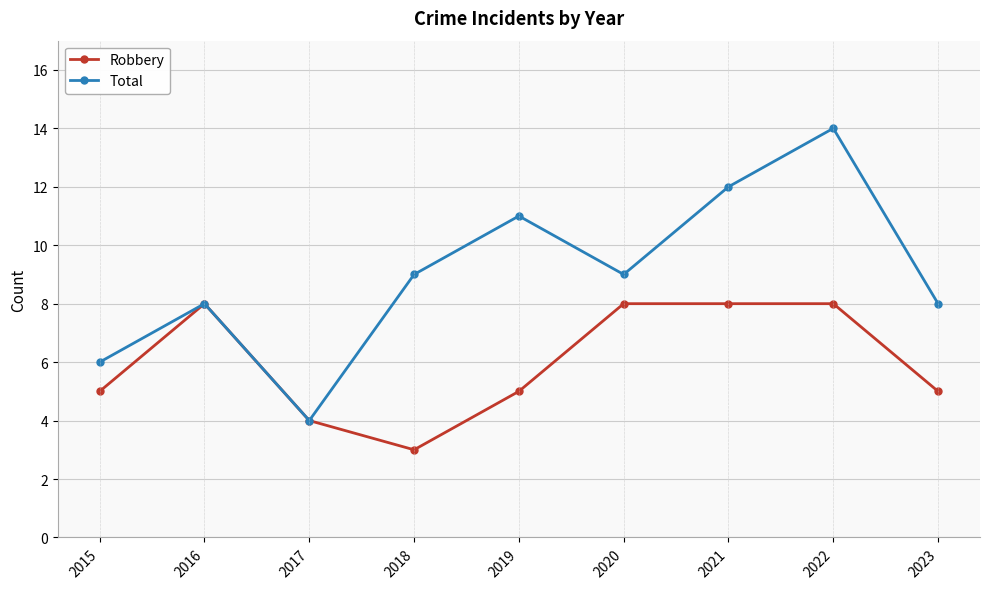

Which series has the largest range (max minus min)?

Total